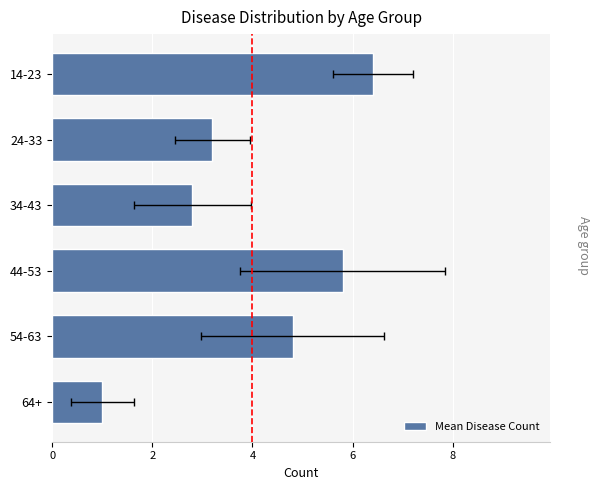

Are the bars grouped side by side (vs. stacked)?

No